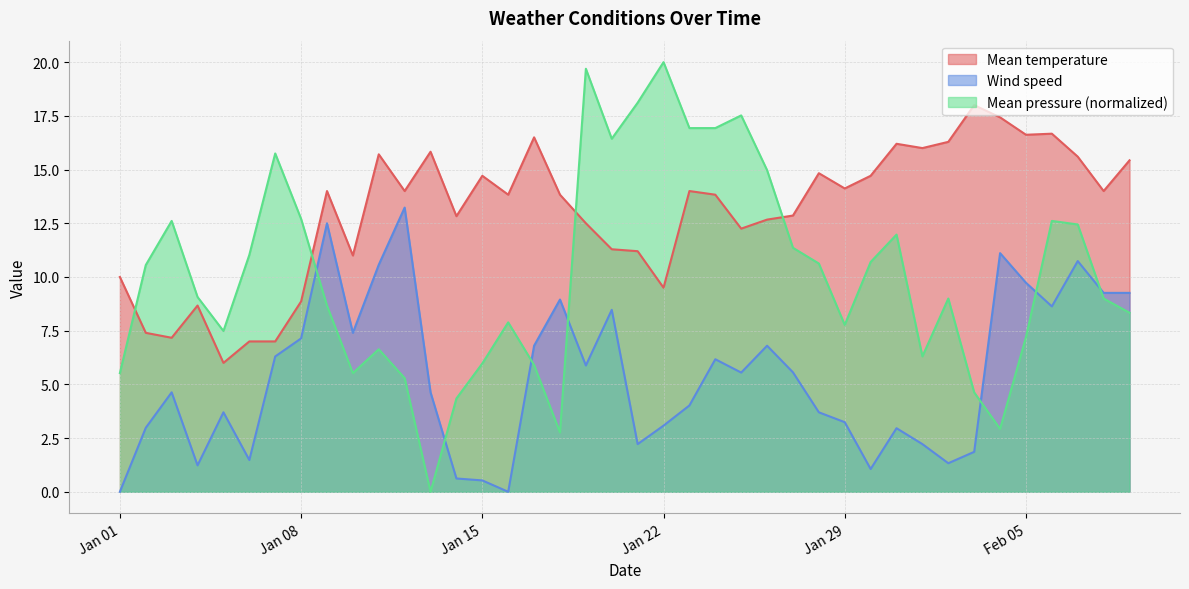

What is the highest value of the Mean pressure (normalized) series?

20.0